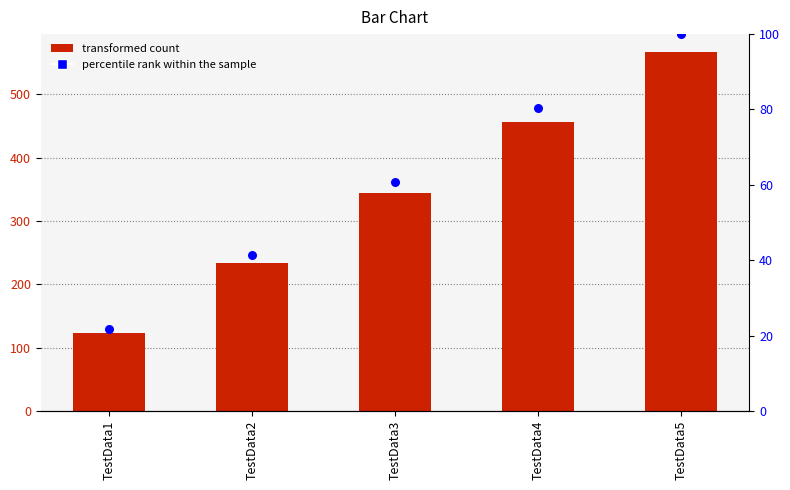

Which series reaches the minimum Y coordinate?

percentile rank within the sample